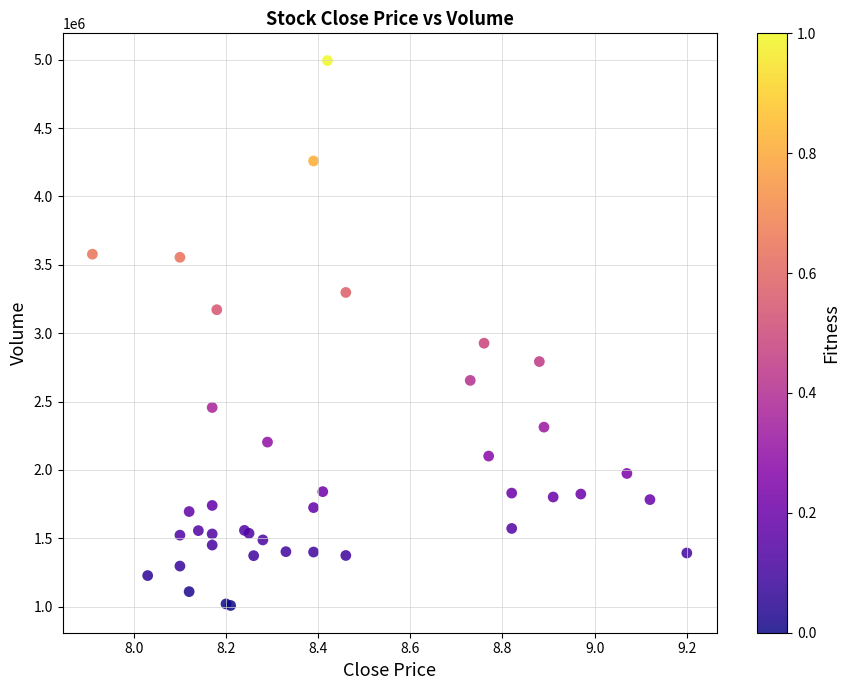

What Y value in the scatter plot is closest to 3001028?

2926567